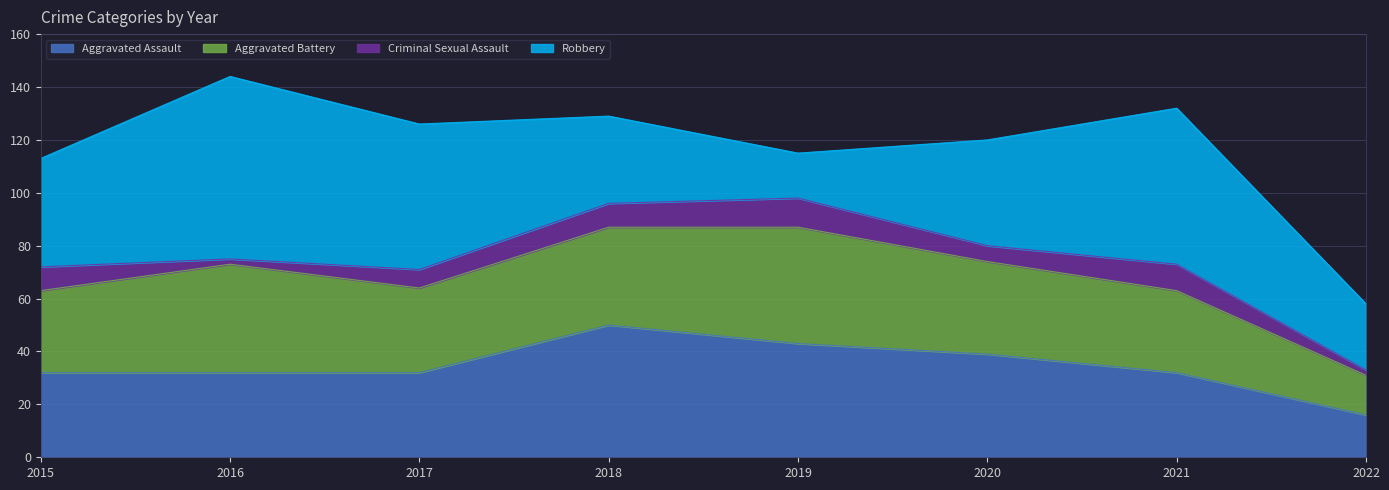

Which series has the largest range (max minus min)?

Robbery